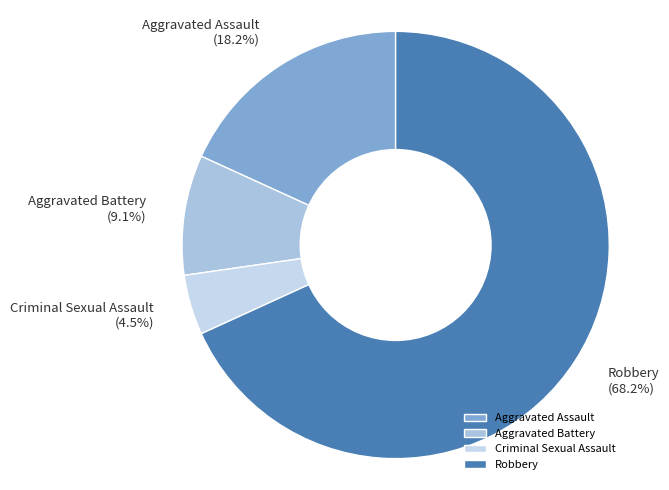

To the nearest percent, what is the difference between the largest and smallest slice percentages?

64%